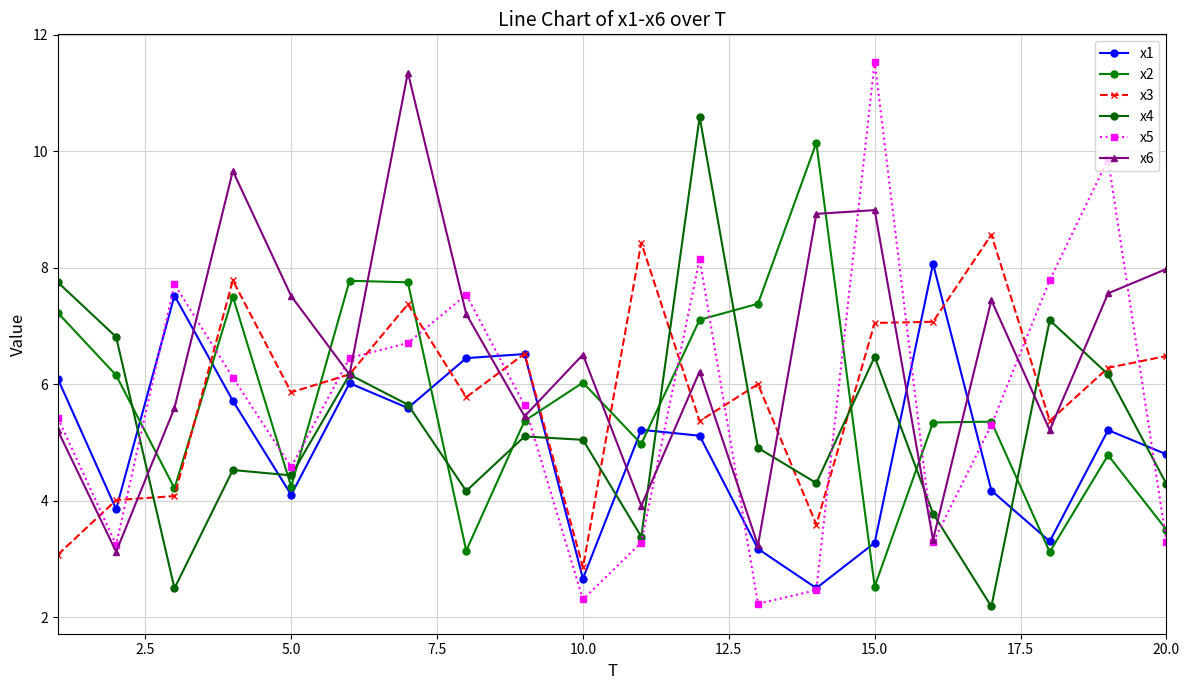

How many series are shown in this chart?

6